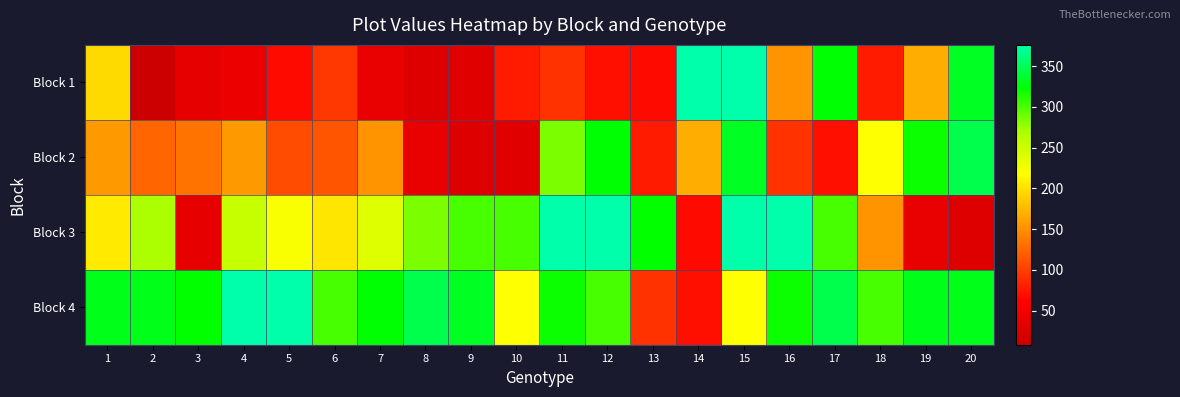

Count the number of categories in the chart.

20